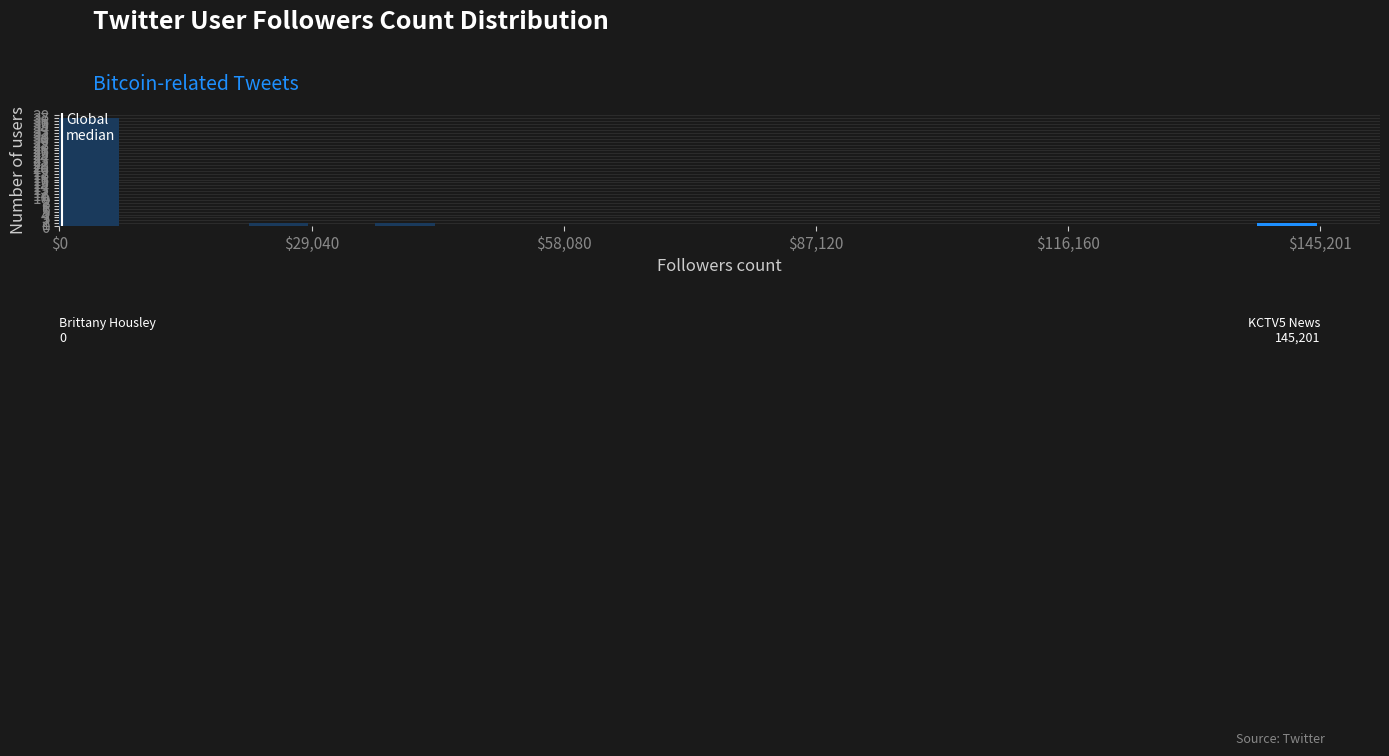

How many categories are shown in the chart?

20